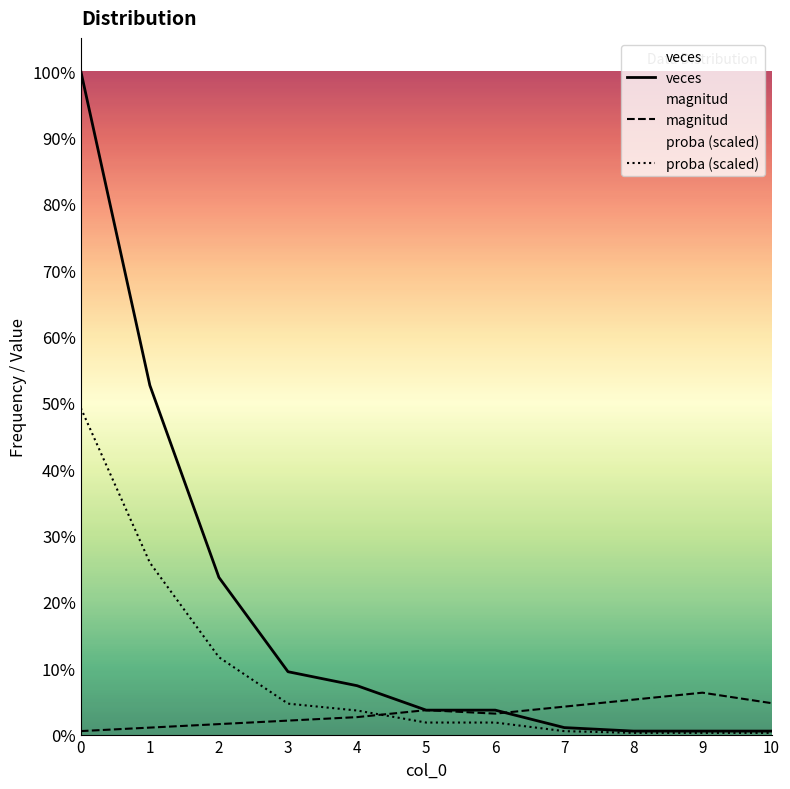

How many lines are shown in the chart?

3